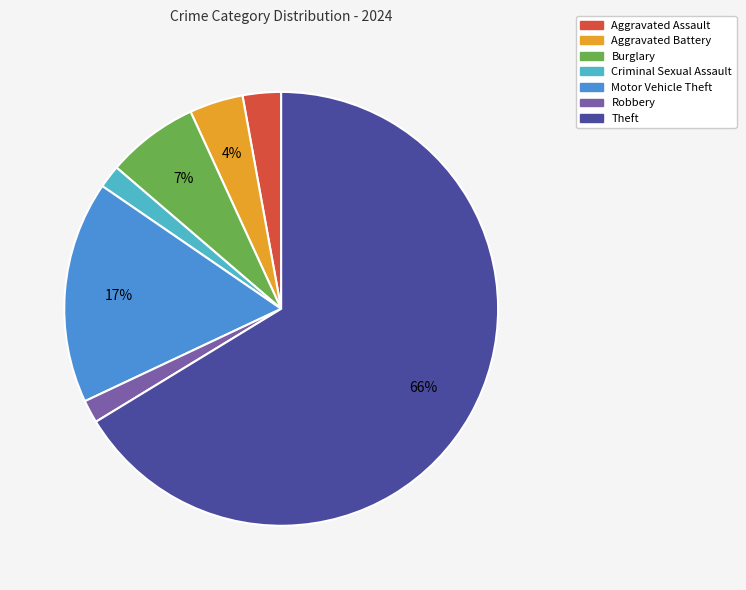

Which has a higher value, Motor Vehicle Theft or Theft?

Theft